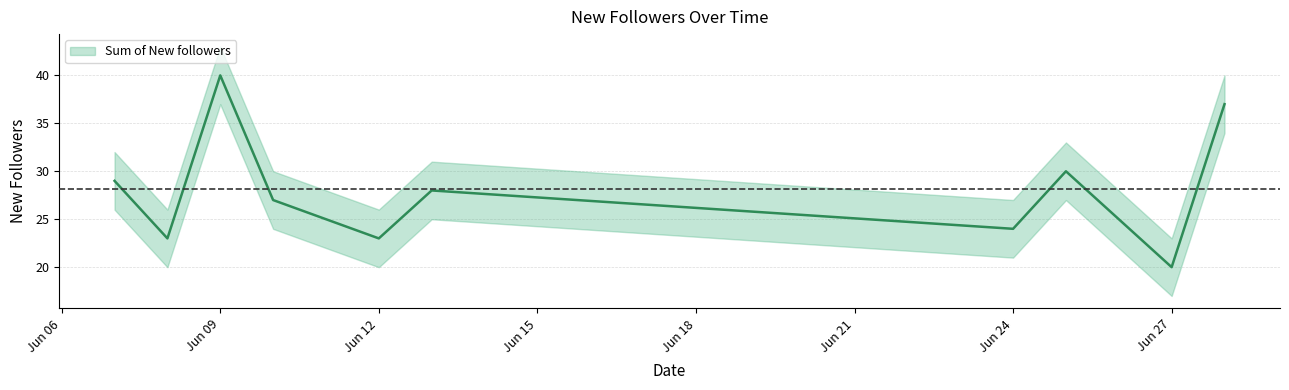

Reading left to right, extract all data points from this chart.

29	23	40	27	23	28	24	30	20	37